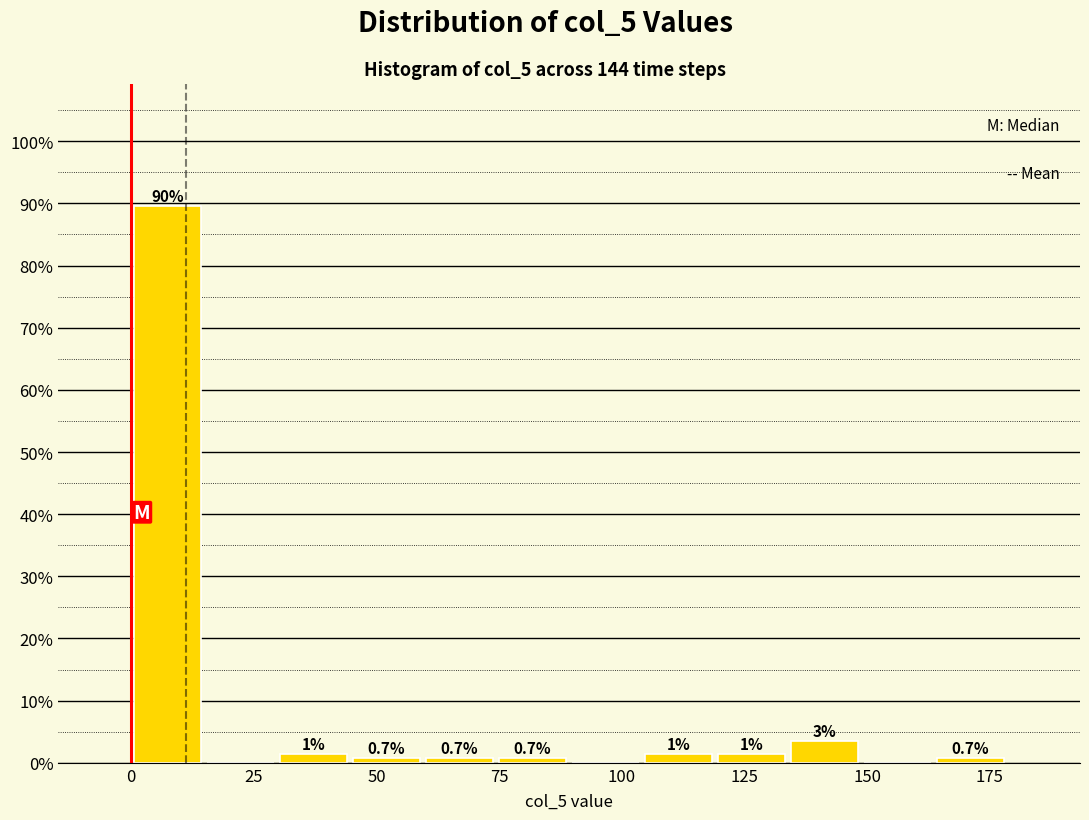

Read against the x-axis, roughly where is the centre of the tallest bar?

5